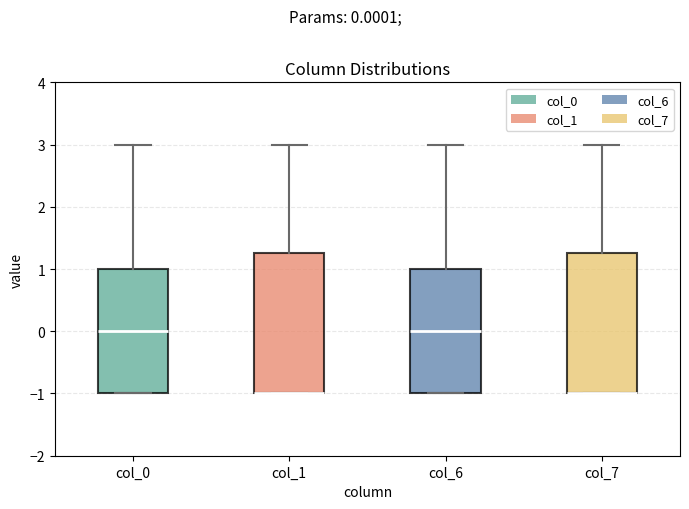

Reading left to right, read every box against the y-axis: the position of its median line, the range the box covers, and the ends of its whiskers. The values are not printed on the chart, so give them approximately, as read against the axis.

col_0: median 0.0, box -1.0 to 1.0, whiskers -1.0 to 3.0
col_1: median -1.0 (drawn on the box's lower edge), box -1.0 to 1.3, whiskers -1.0 to 3.0
col_6: median 0.0, box -1.0 to 1.0, whiskers -1.0 to 3.0
col_7: median -1.0 (drawn on the box's lower edge), box -1.0 to 1.3, whiskers -1.0 to 3.0